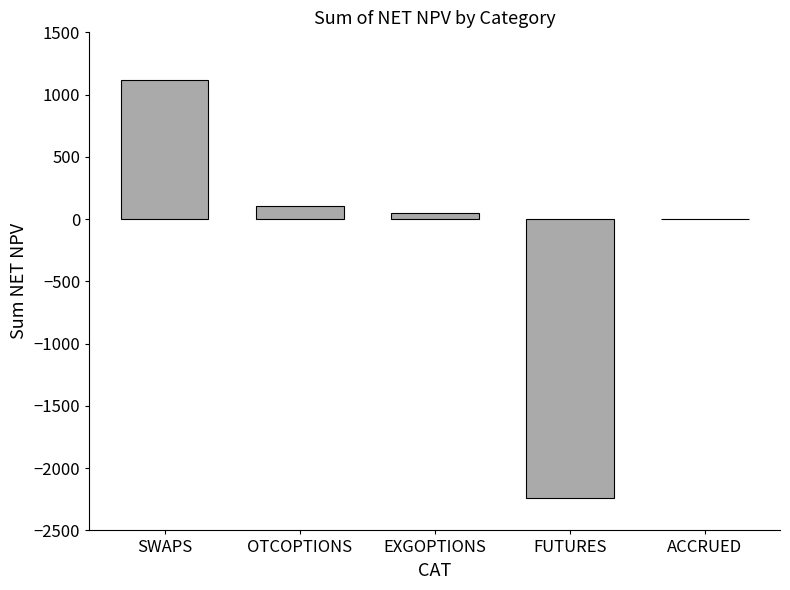

Reading right to left, transcribe all the data shown in this chart.

ACCRUED=0.0	FUTURES=-2241.0	EXGOPTIONS=48.3	OTCOPTIONS=107.6	SWAPS=1119.6